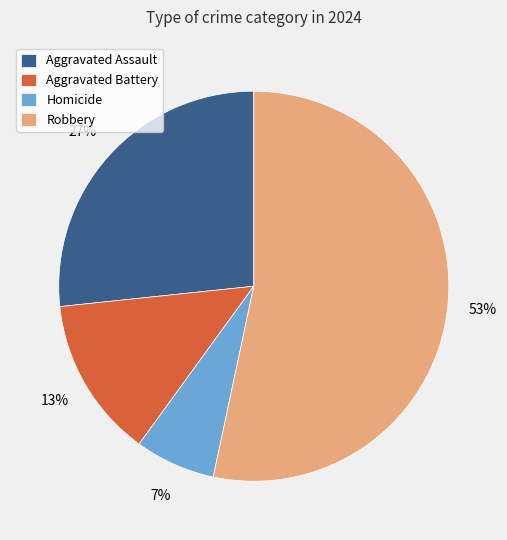

Do Aggravated Battery and Homicide together represent more than half of the pie?

No